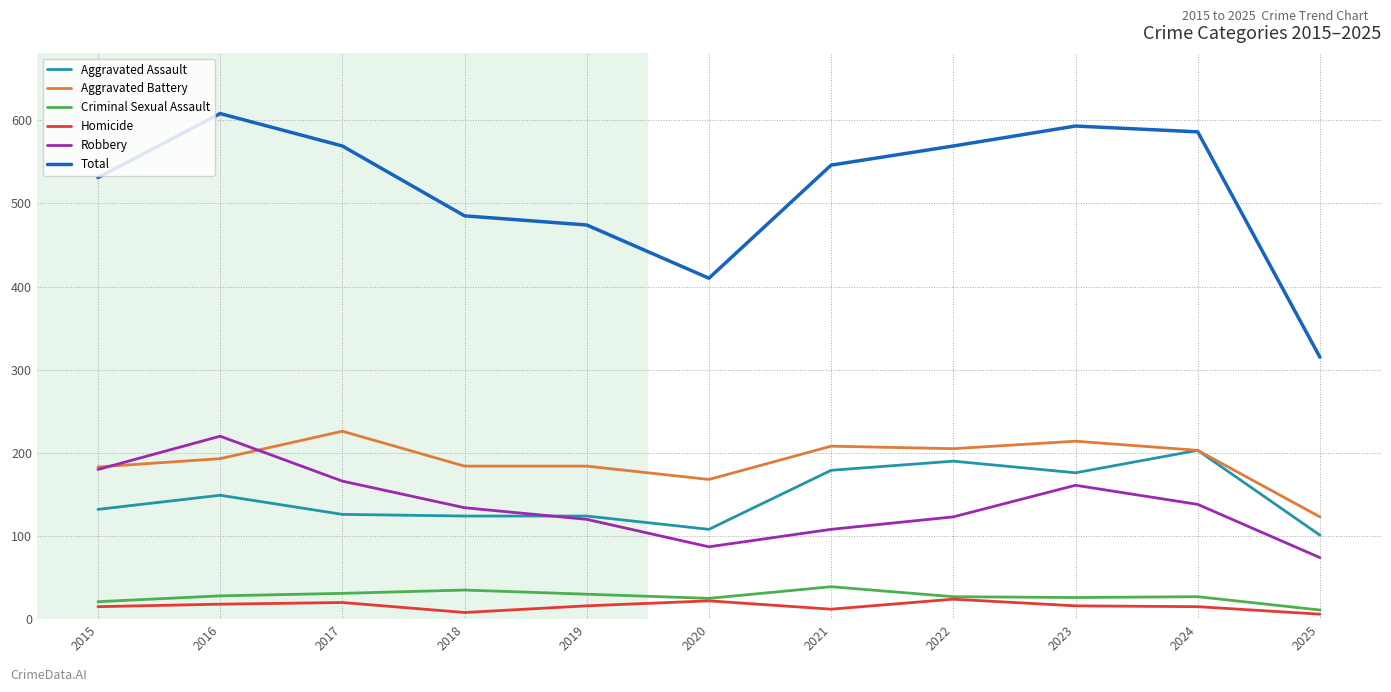

What is the difference between the maximum and second lowest values in the Criminal Sexual Assault series?

18